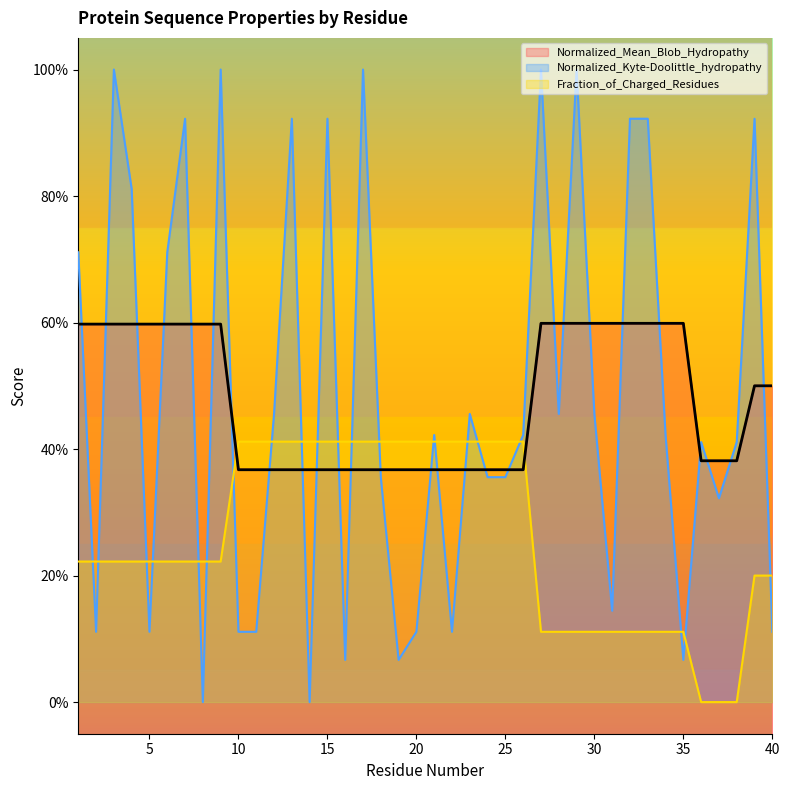

What is the difference between the maximum and minimum values in the Fraction_of_Charged_Residues series?

0.4